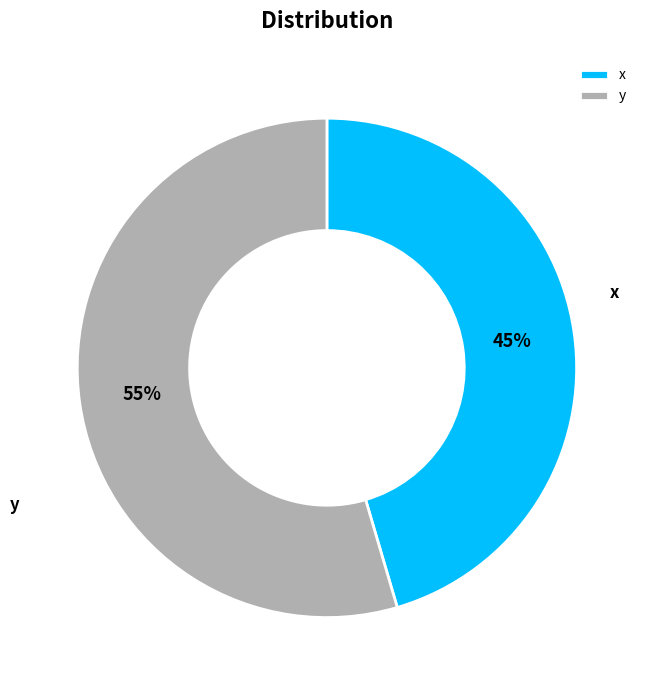

To the nearest percent, what is the average slice percentage?

50%